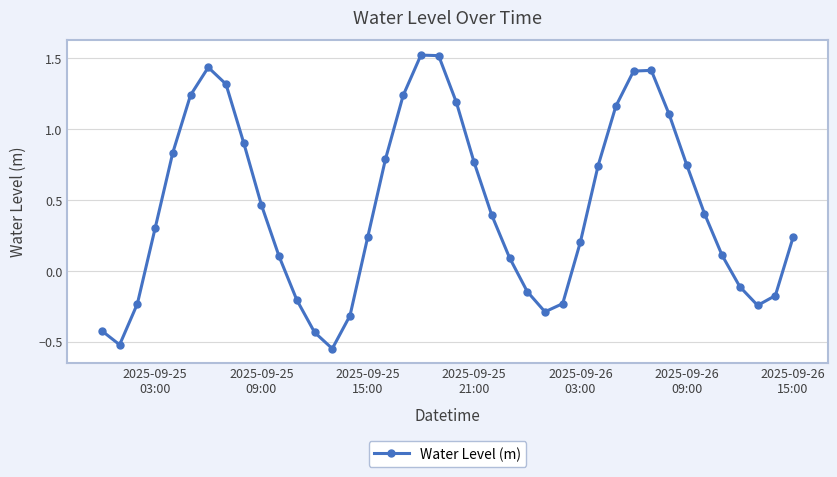

What is the difference between the maximum and minimum values?

2.1